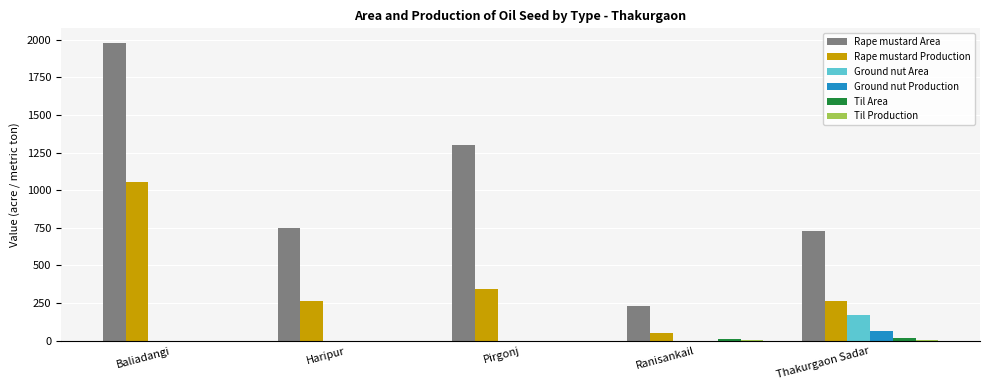

The Rape mustard Area series shows 425.6 at Haripur. True or false?

False